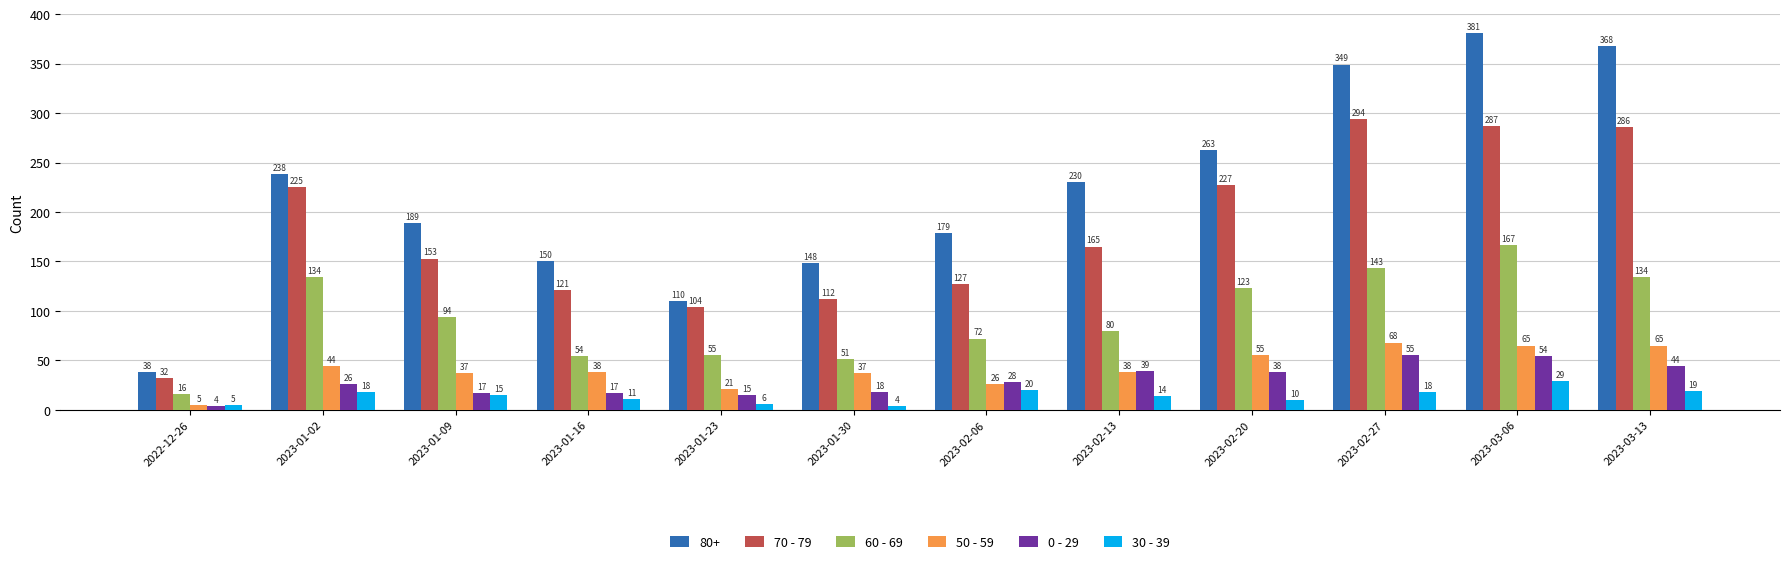

Reading left to right, transcribe all the data shown in this chart.

80+: 38	238	189	150	110	148	179	230	263	349	381	368
70 - 79: 32	225	153	121	104	112	127	165	227	294	287	286
60 - 69: 16	134	94	54	55	51	72	80	123	143	167	134
50 - 59: 5	44	37	38	21	37	26	38	55	68	65	65
0 - 29: 4	26	17	17	15	18	28	39	38	55	54	44
30 - 39: 5	18	15	11	6	4	20	14	10	18	29	19